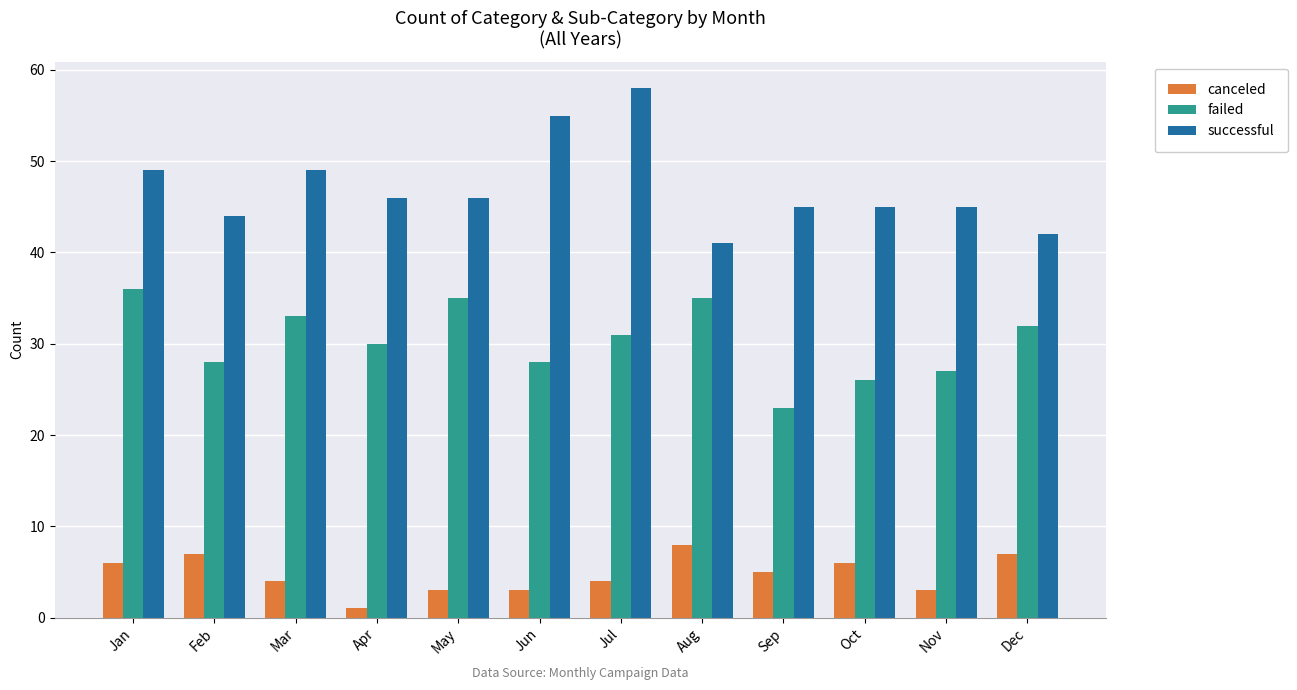

Which series has the widest spread of values?

successful